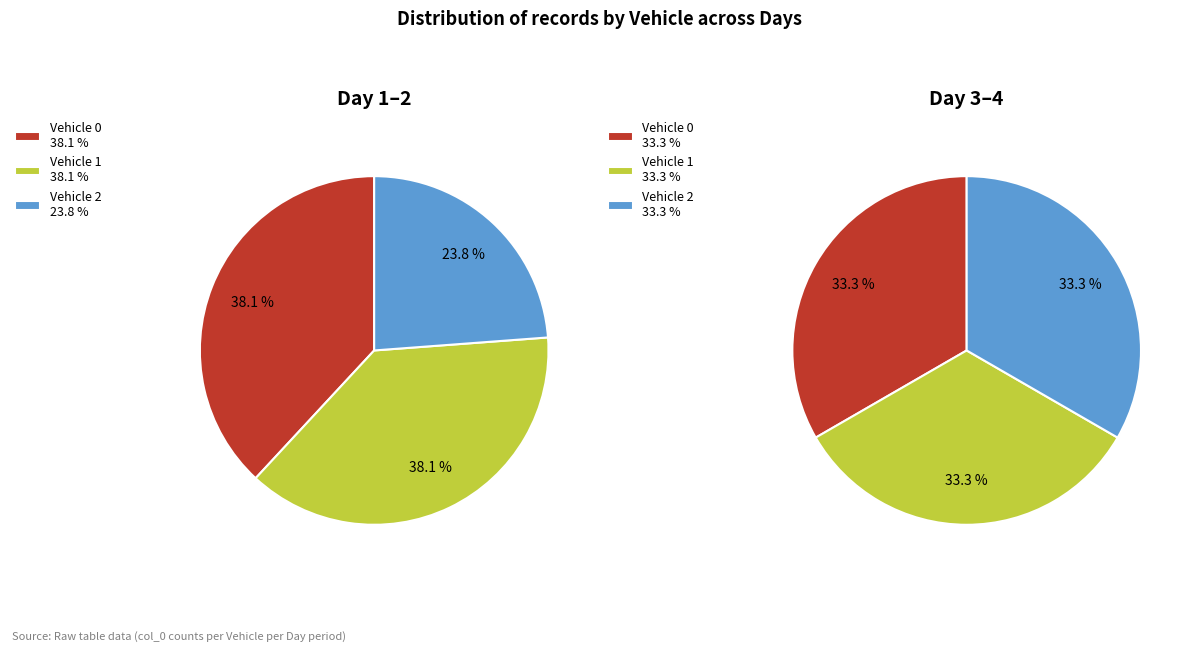

Which slice is the largest?

Vehicle 0